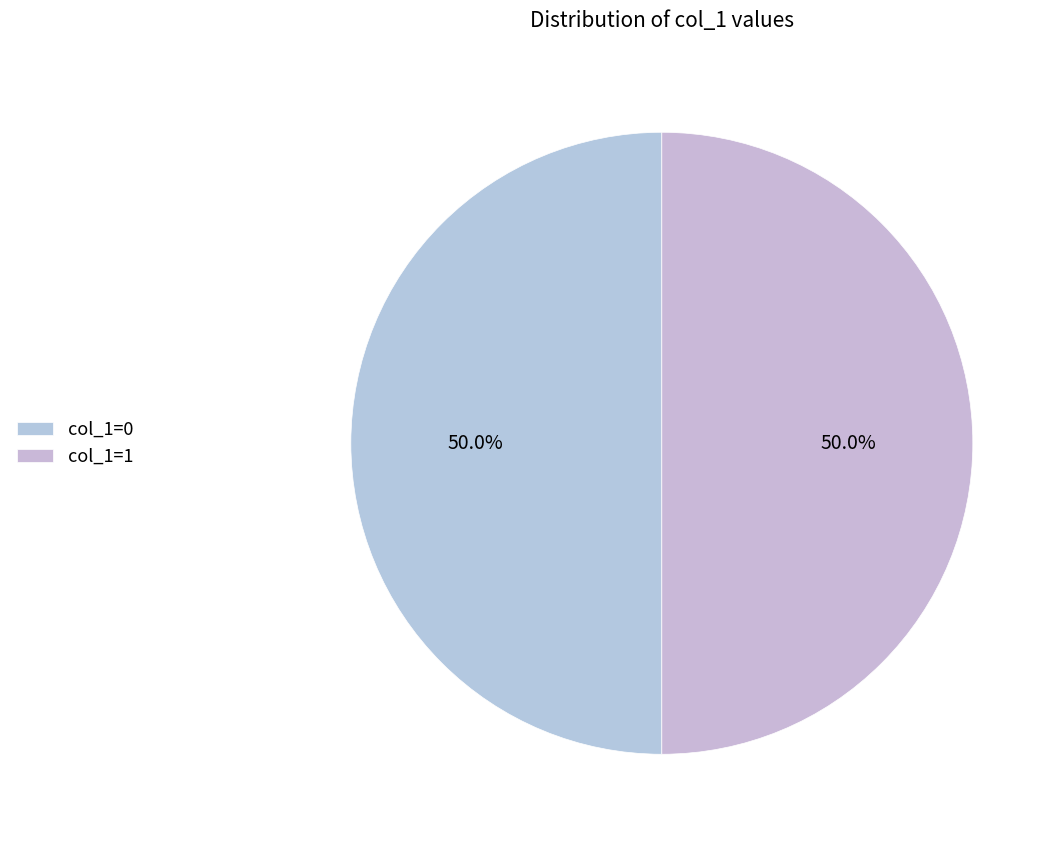

How many slices are in this pie chart?

2